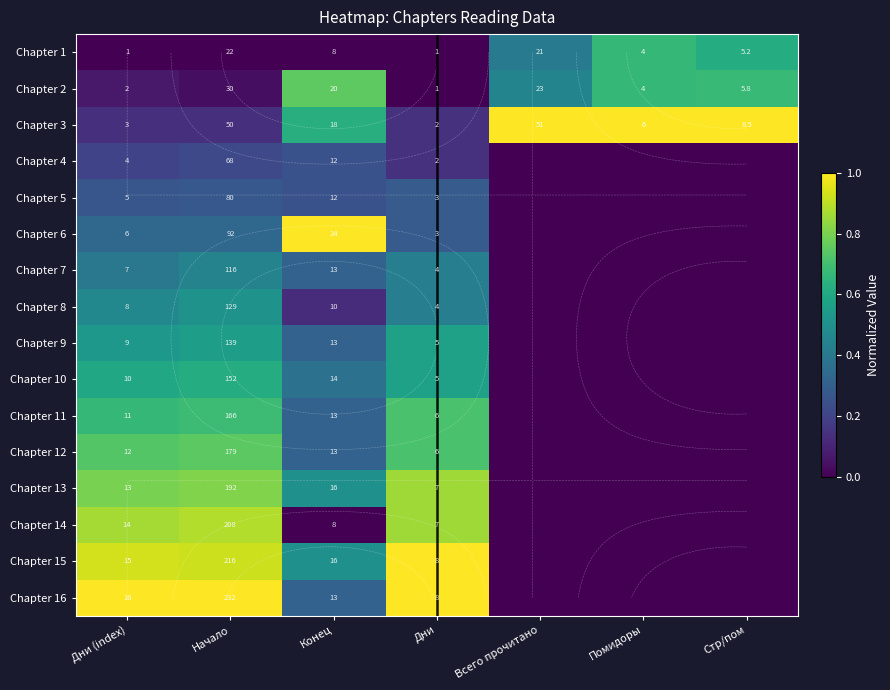

At which category does the chart reach its minimum across all series?

Дни (index)